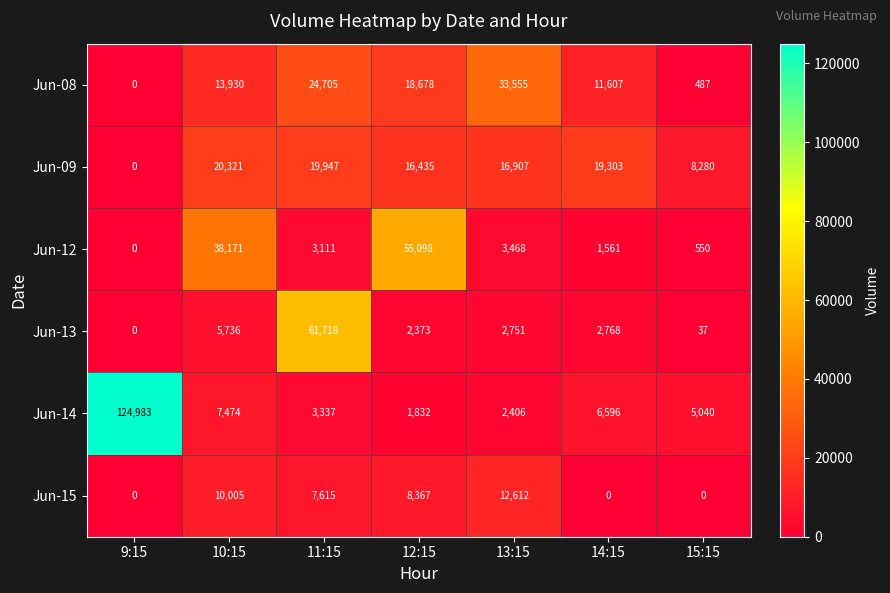

Between 11:15 and 15:15, which series saw the biggest shift?

Jun-13